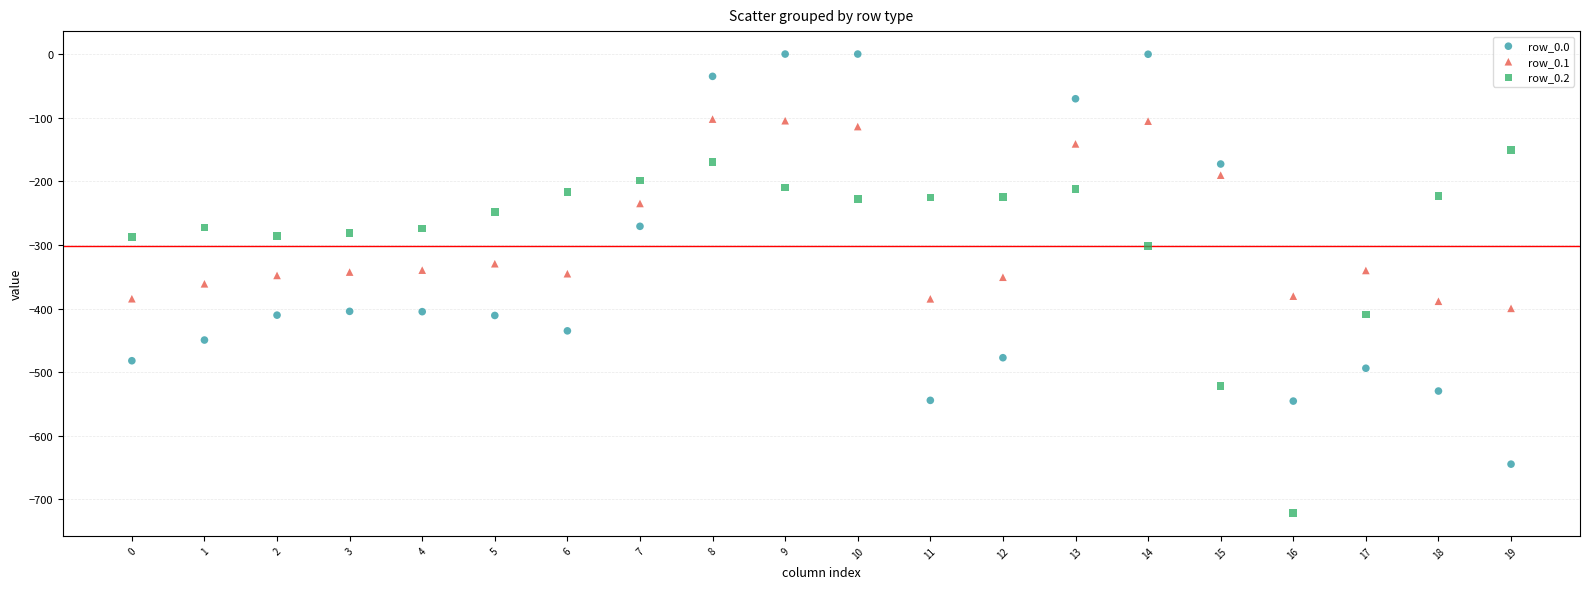

Which series has the widest spread of Y values?

row_0.0